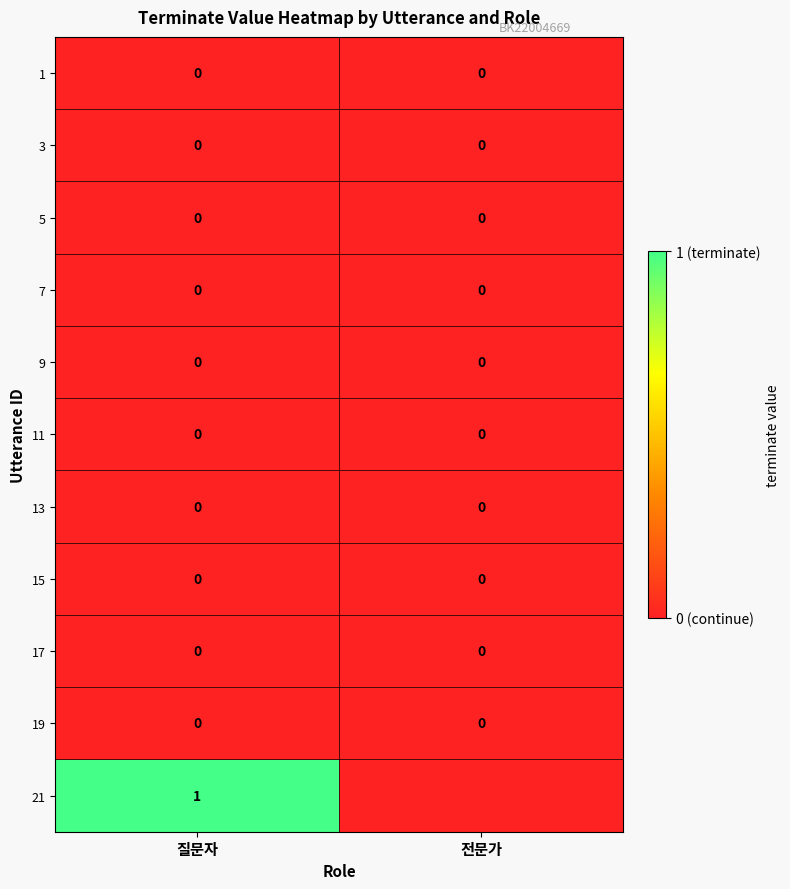

The 7 series shows 0 at 전문가. True or false?

True